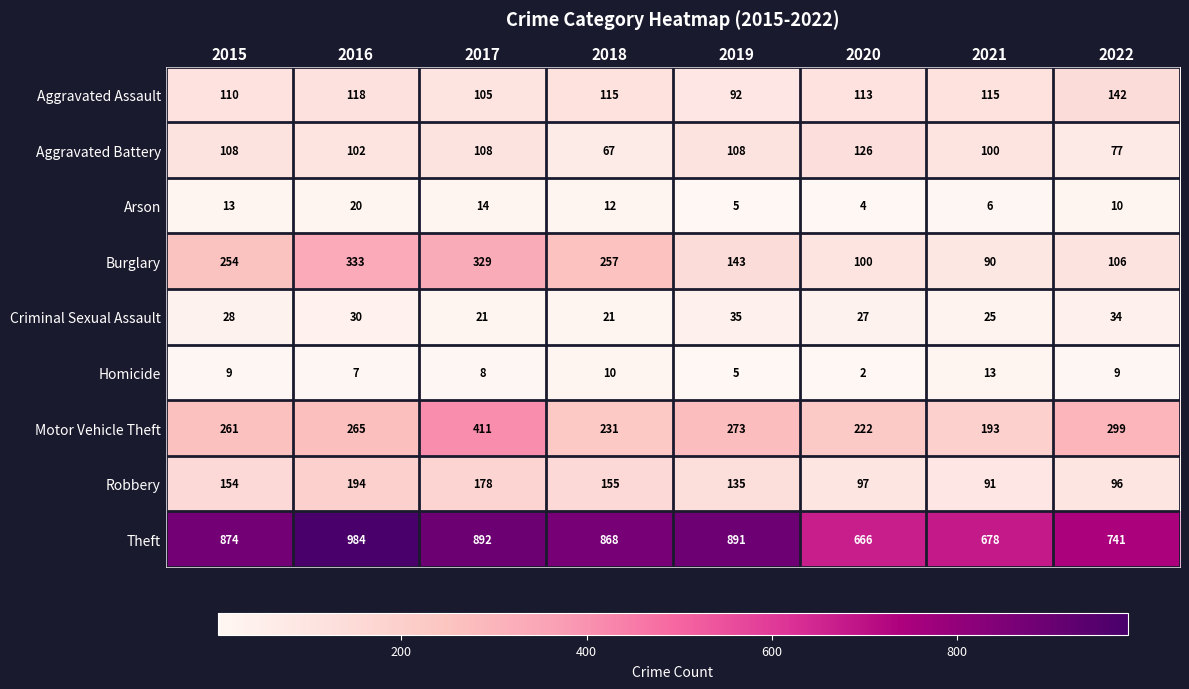

What is the total value across all series at 2019?

1687